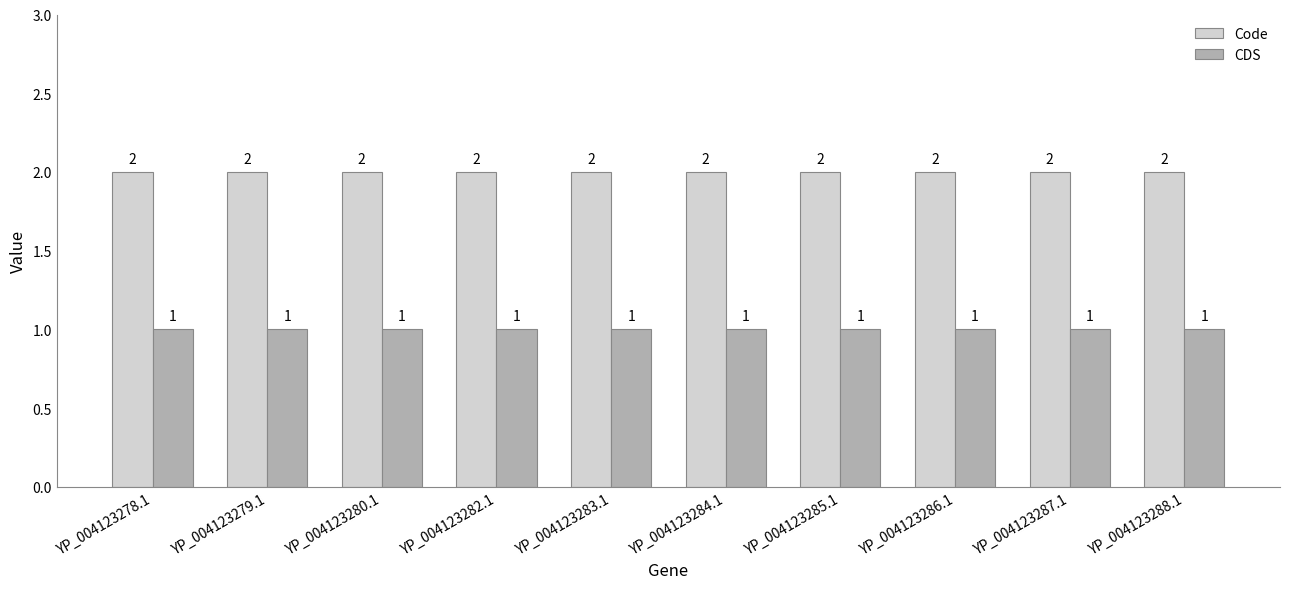

Reading left to right, transcribe all the data shown in this chart.

Code: YP_004123278.1=2	YP_004123279.1=2	YP_004123280.1=2	YP_004123282.1=2	YP_004123283.1=2	YP_004123284.1=2	YP_004123285.1=2	YP_004123286.1=2	YP_004123287.1=2	YP_004123288.1=2
CDS: YP_004123278.1=1	YP_004123279.1=1	YP_004123280.1=1	YP_004123282.1=1	YP_004123283.1=1	YP_004123284.1=1	YP_004123285.1=1	YP_004123286.1=1	YP_004123287.1=1	YP_004123288.1=1